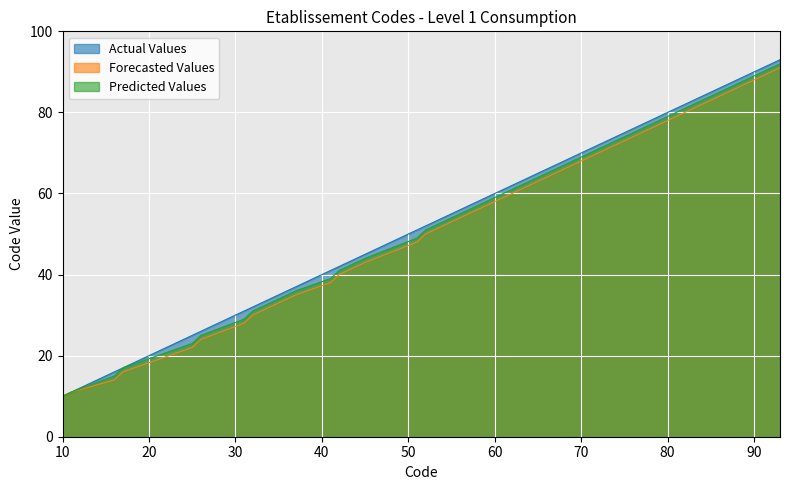

Which series has the largest total across all categories?

Actual Values